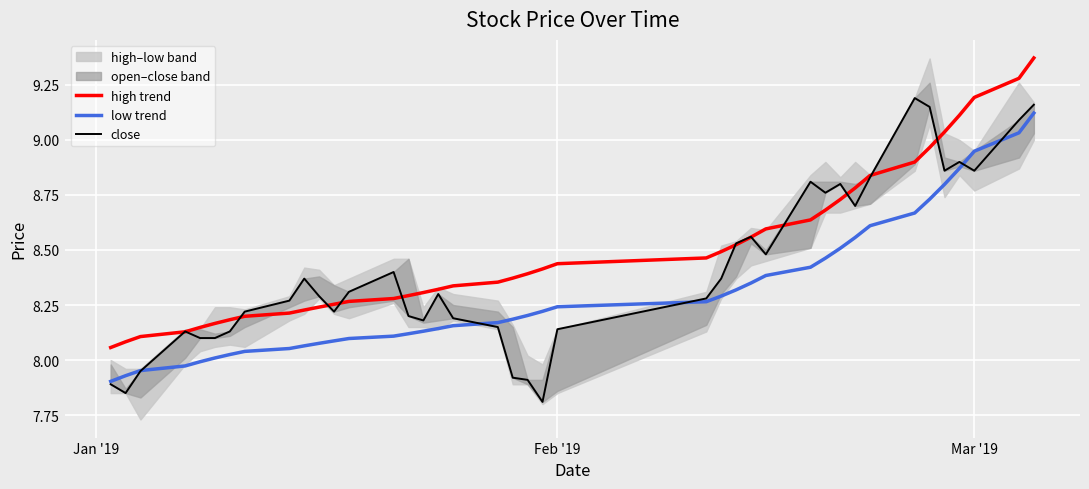

Which series has the largest range (max minus min)?

close